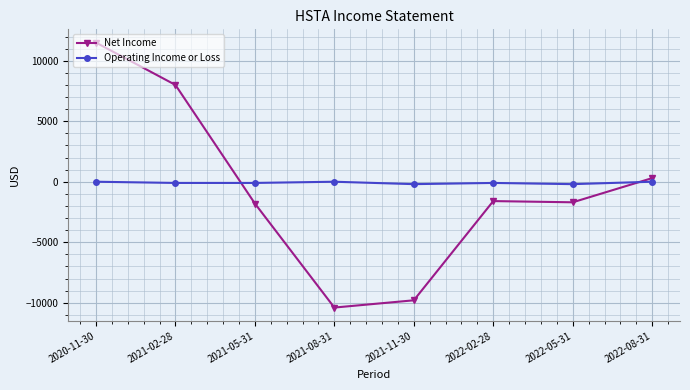

At which label does Net Income reach its minimum?

2021-08-31